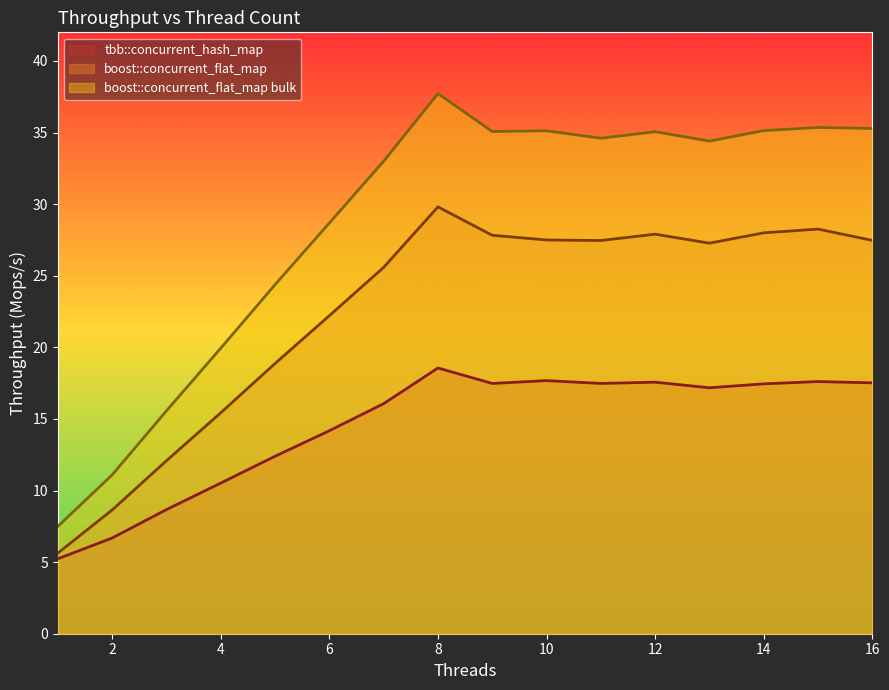

What is the difference between the highest and lowest values at 15?

17.7